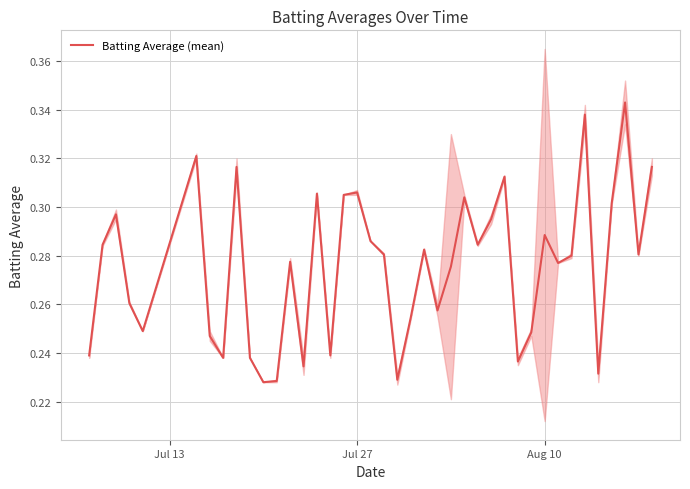

The chart shows a value of 0.1 at 24. True or false?

False